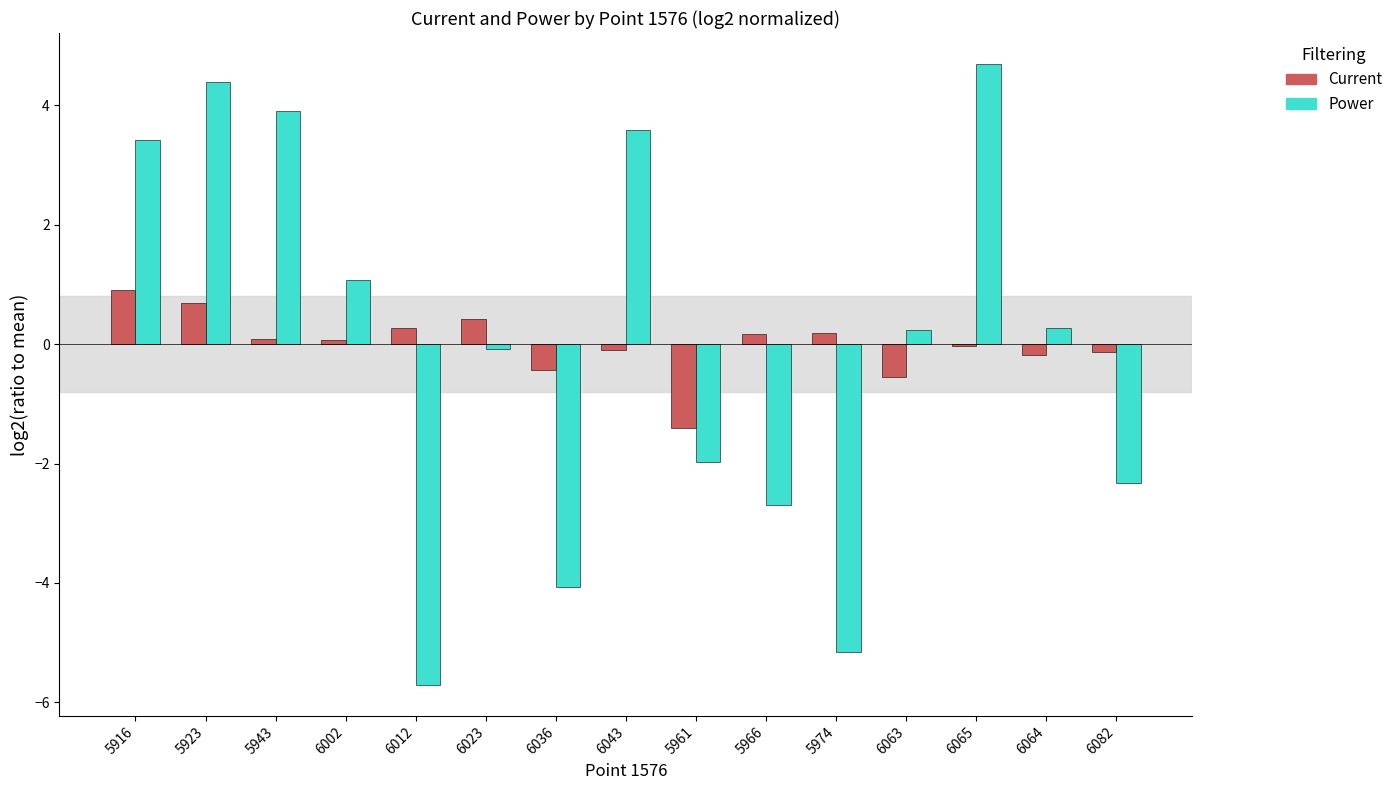

What is the minimum value shown in the chart?

-5.7